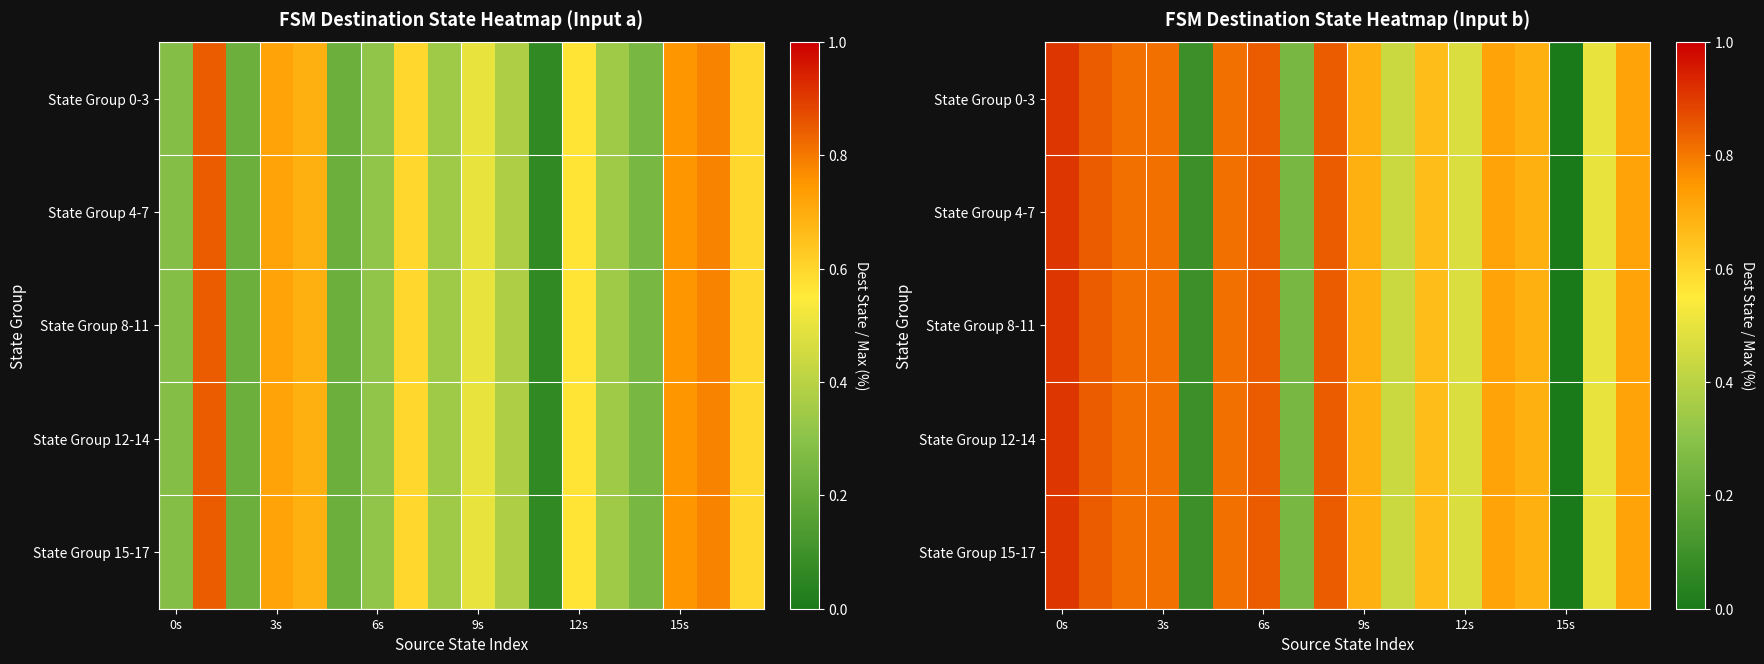

Count the State Group 4-7 values in the range 0 to 1.

18